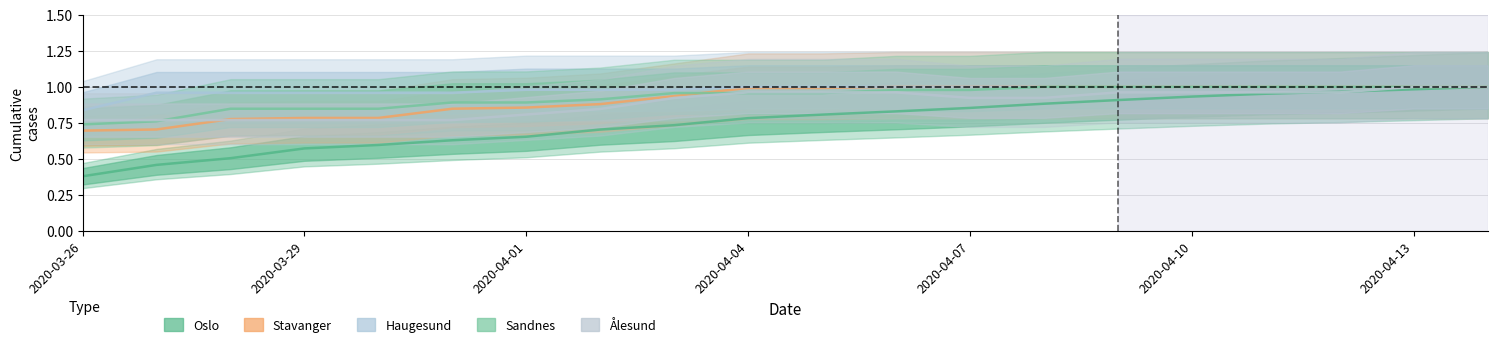

True or false: Ålesund has a value of 1.0 at 2020-04-12.

True